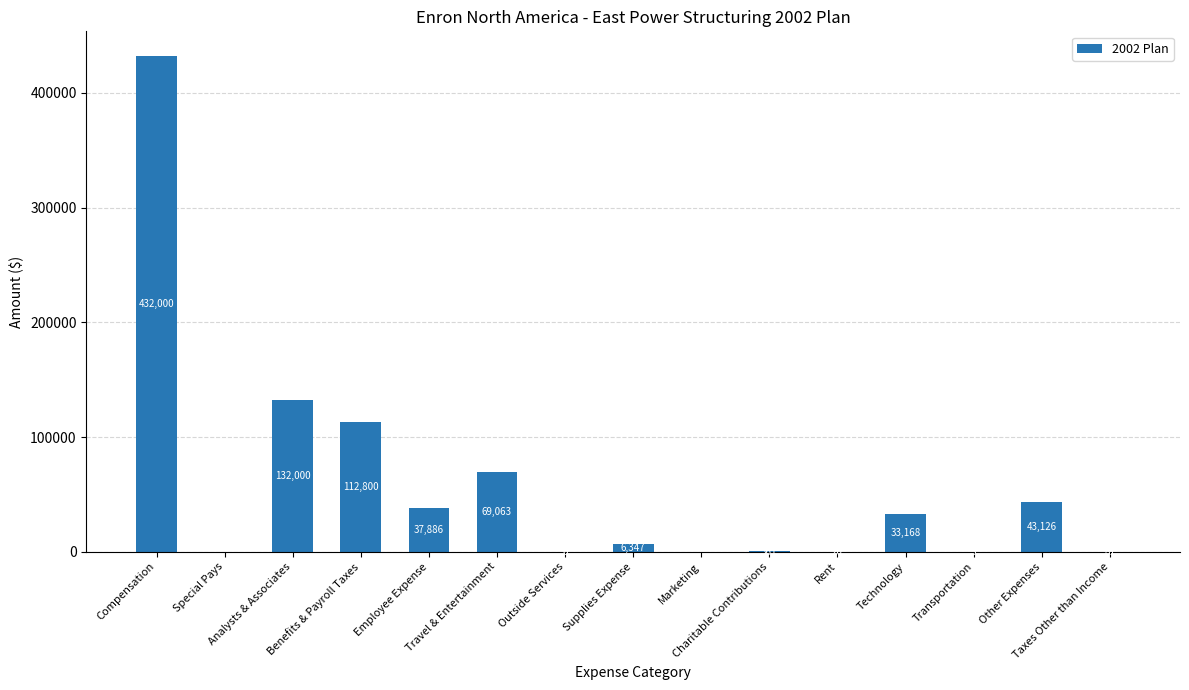

What is the ratio of the value at Charitable Contributions to the value at Transportation?

67.8